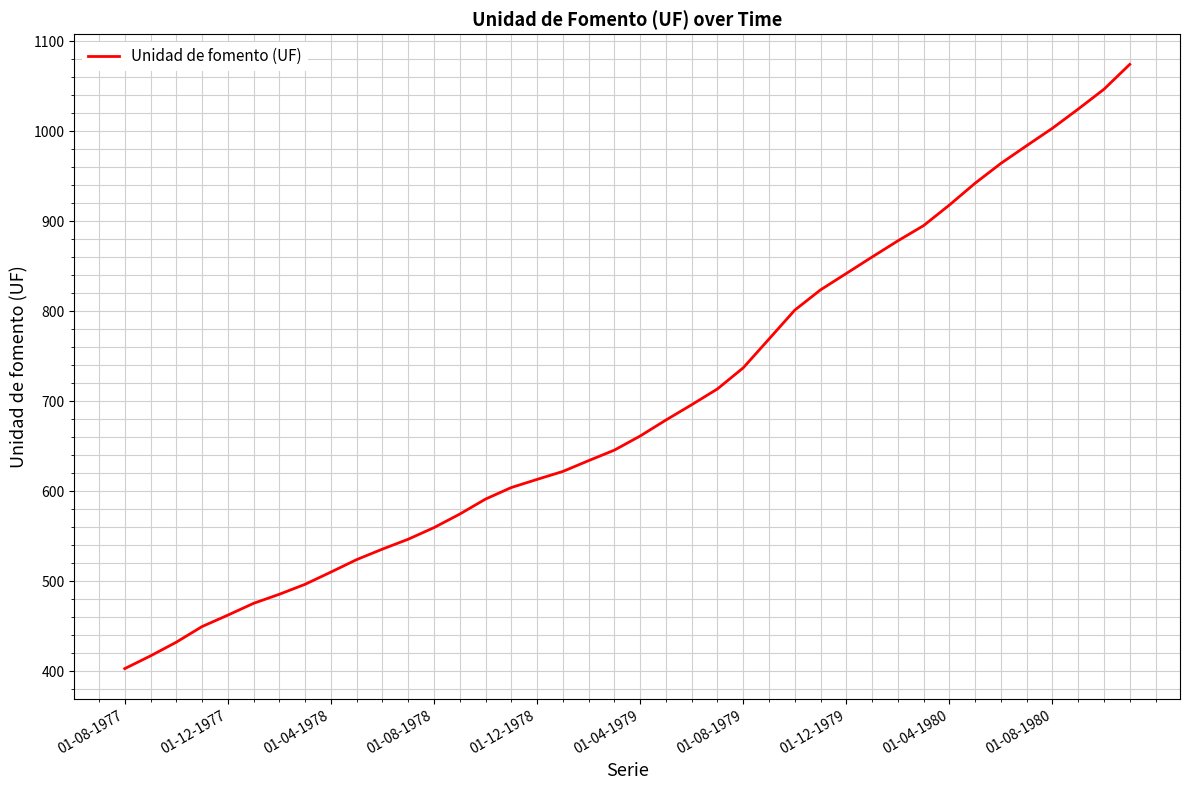

What is the greatest value displayed?

1074.4